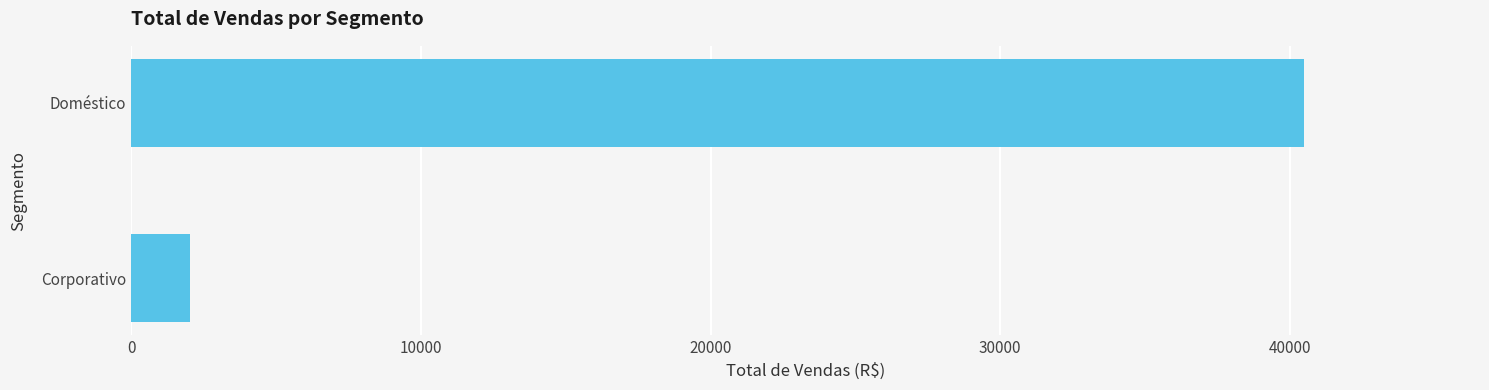

True or false: the data shows 40484.2 at Doméstico.

True